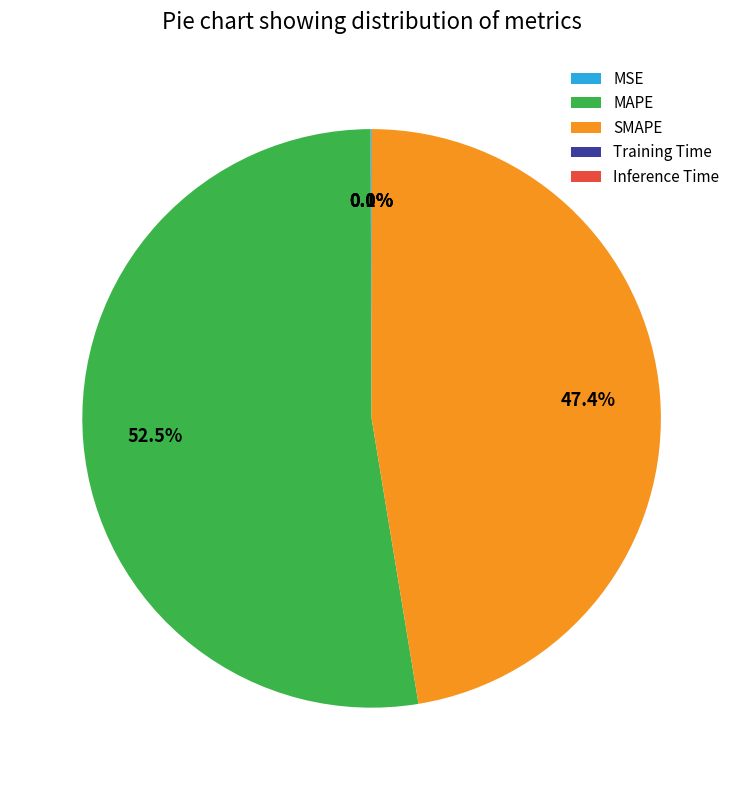

What is the ratio of the value at MAPE to the value at SMAPE?

1.1